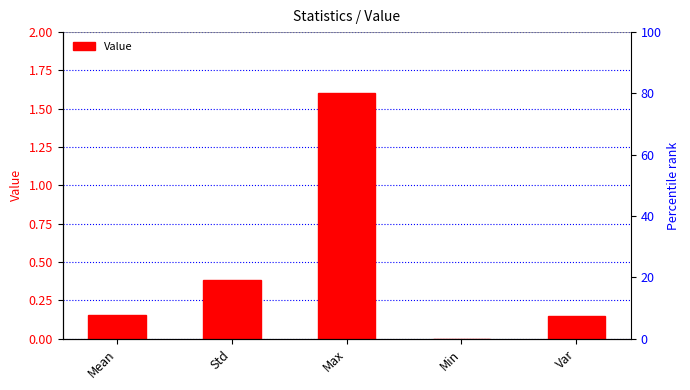

What is the greatest value displayed?

1.6